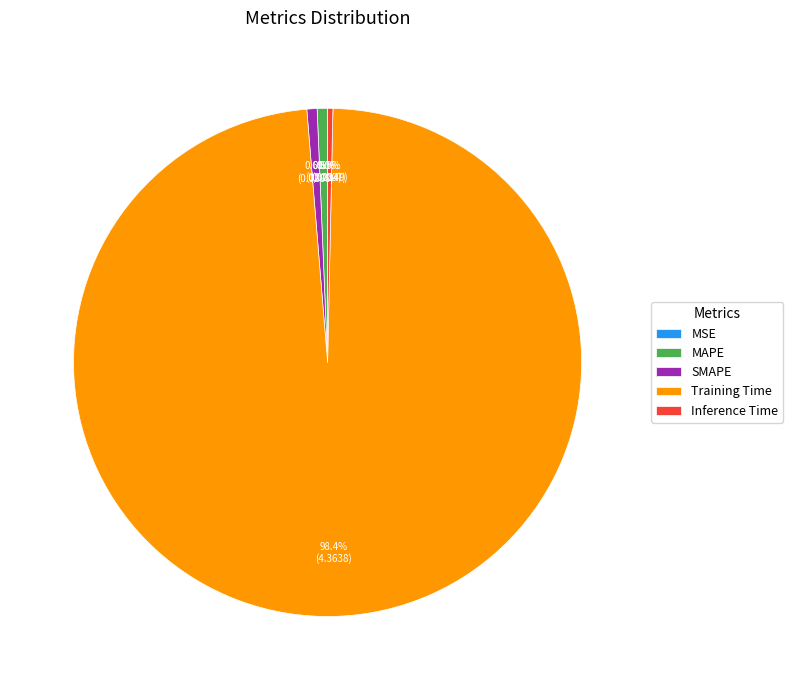

Which slice is the largest?

Training Time